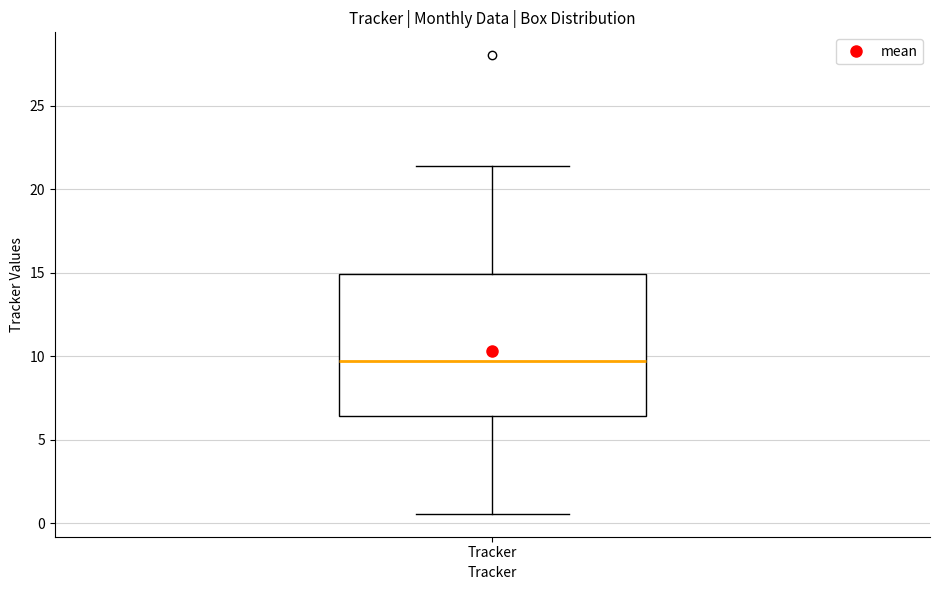

Read this box plot against the y-axis: the position of the median line, the range covered by the box, and the ends of both whiskers. The values are not printed on the chart, so give them approximately, as read against the axis.

median 9.5, box 6.5 to 15.0, whiskers 0.5 to 21.5